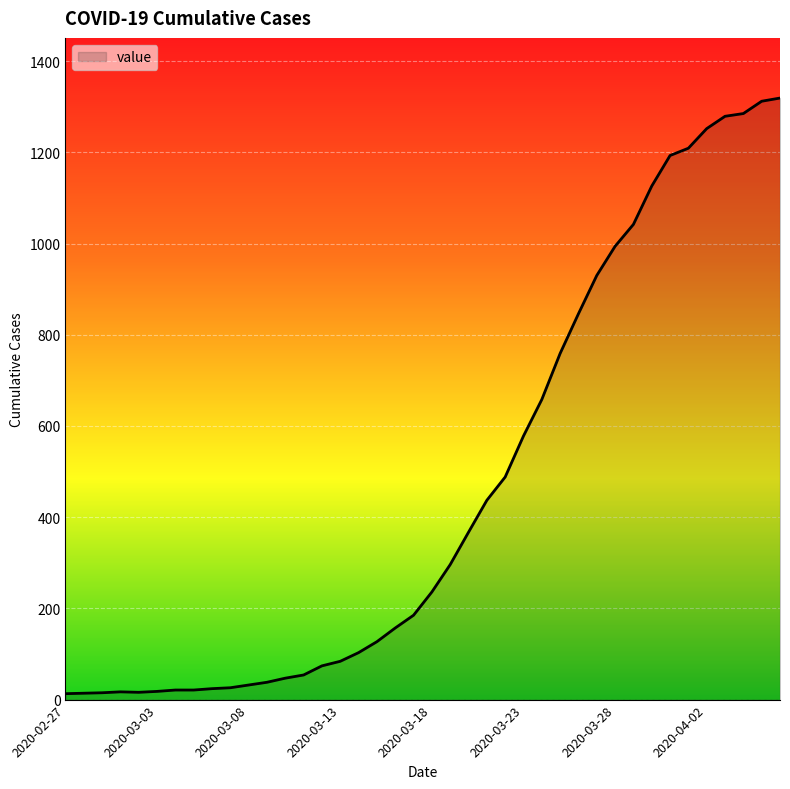

What is the maximum value shown in the chart?

1319